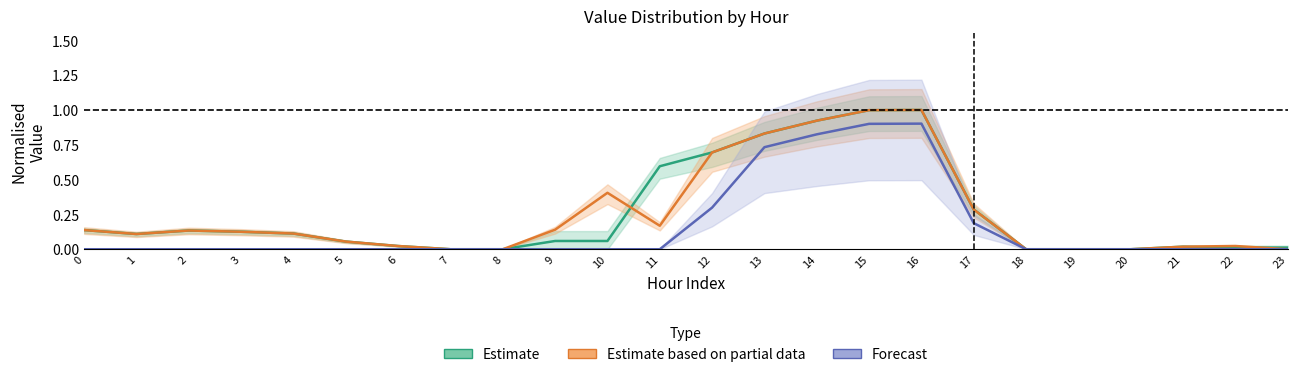

Reading left to right, transcribe all the data shown in this chart.

Estimate: 0=0.1	1=0.1	2=0.1	3=0.1	4=0.1	5=0.1	6=0.0	7=0.0	8=0.0	9=0.1	10=0.1	11=0.6	12=0.7	13=0.8	14=0.9	15=1.0	16=1.0	17=0.3	18=0.0	19=0.0	20=0.0	21=0.0	22=0.0	23=0.0
Estimate based on partial data: 0=0.1	1=0.1	2=0.1	3=0.1	4=0.1	5=0.1	6=0.0	7=0.0	8=0.0	9=0.1	10=0.4	11=0.2	12=0.7	13=0.8	14=0.9	15=1.0	16=1.0	17=0.3	18=0.0	19=0.0	20=0.0	21=0.0	22=0.0	23=0.0
Forecast: 0=0.0	1=0.0	2=0.0	3=0.0	4=0.0	5=0.0	6=0.0	7=0.0	8=0.0	9=0.0	10=0.0	11=0.0	12=0.3	13=0.7	14=0.8	15=0.9	16=0.9	17=0.2	18=0.0	19=0.0	20=0.0	21=0.0	22=0.0	23=0.0